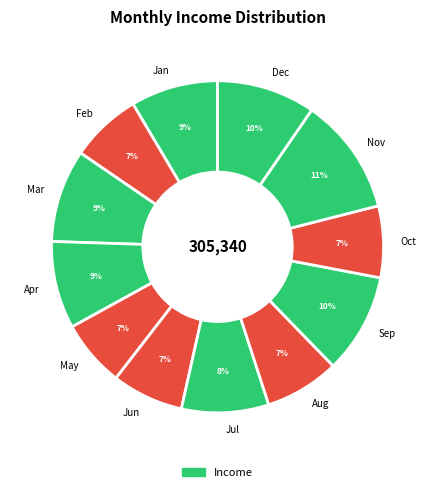

Combined, do Feb and Aug account for over 50%?

No